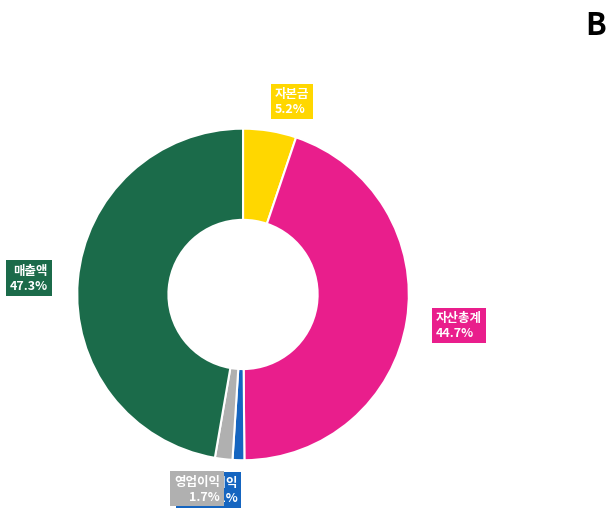

How many slices are in this pie chart?

5